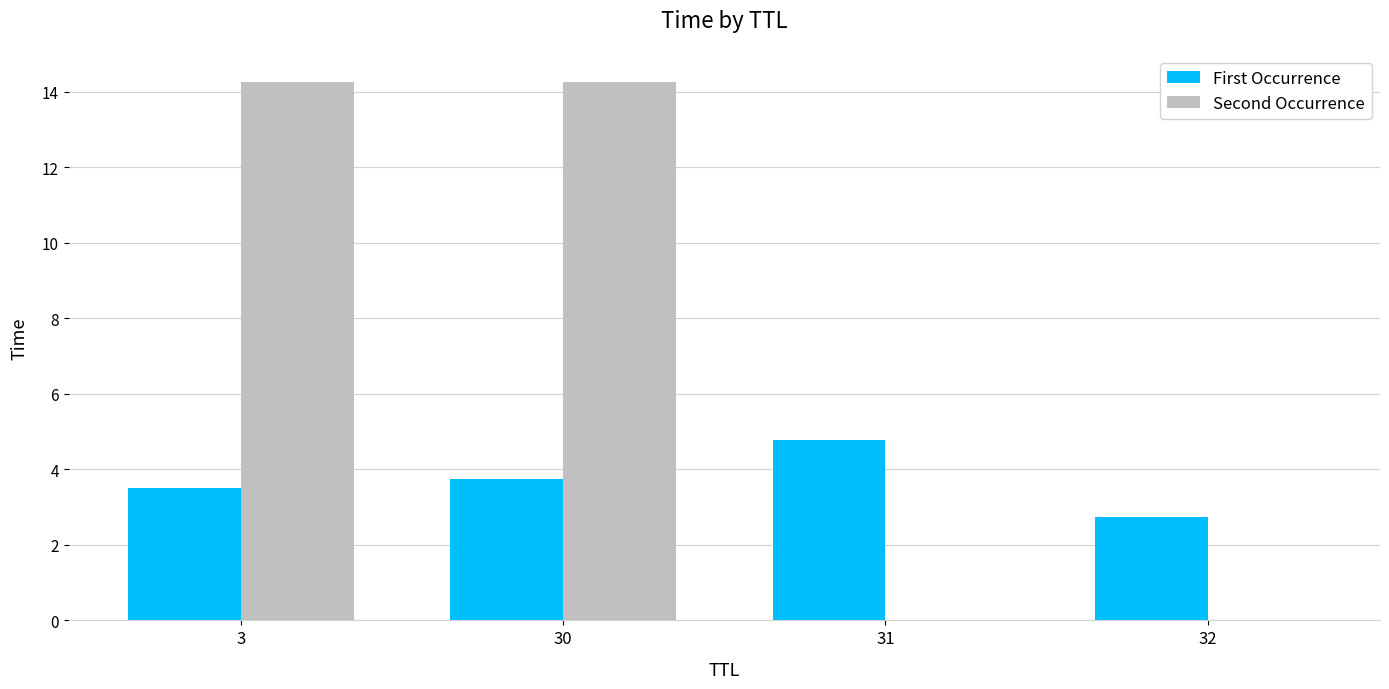

Where does the First Occurrence series first go above 3?

3